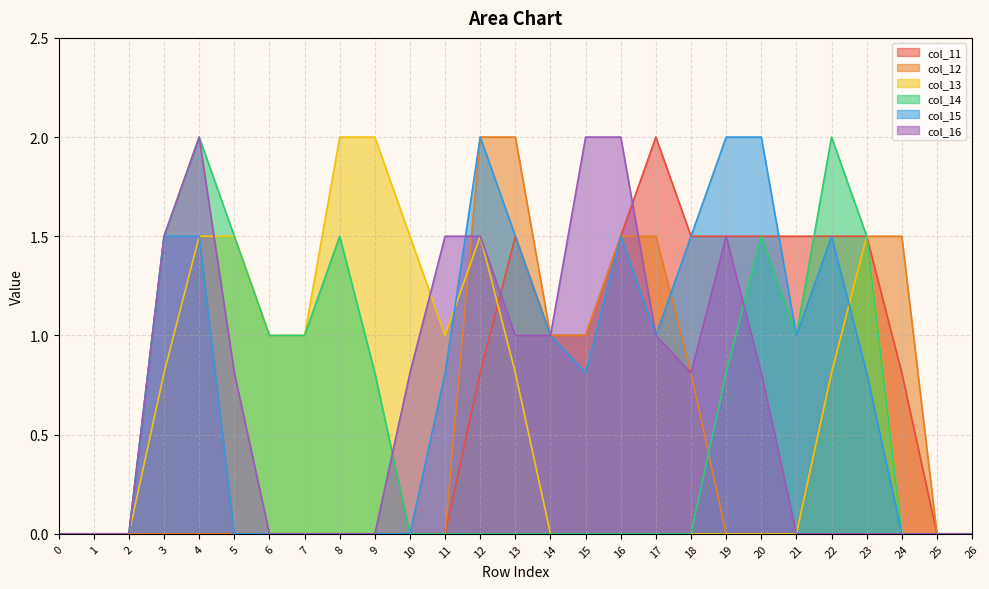

Reading right to left, what are all the values shown in this chart?

col_11: 26=0.0	25=0.0	24=0.8	23=1.5	22=1.5	21=1.5	20=1.5	19=1.5	18=1.5	17=2.0	16=1.5	15=1.0	14=1.0	13=1.5	12=0.8	11=0.0	10=0.0	9=0.0	8=0.0	7=0.0	6=0.0	5=0.0	4=0.0	3=0.0	2=0.0	1=0.0	0=0.0
col_12: 26=0.0	25=0.0	24=1.5	23=1.5	22=0.8	21=0.0	20=0.0	19=0.0	18=0.8	17=1.5	16=1.5	15=1.0	14=1.0	13=2.0	12=2.0	11=0.0	10=0.0	9=0.0	8=0.0	7=0.0	6=0.0	5=0.0	4=0.0	3=0.0	2=0.0	1=0.0	0=0.0
col_13: 26=0.0	25=0.0	24=0.0	23=1.5	22=0.8	21=0.0	20=0.0	19=0.0	18=0.0	17=0.0	16=0.0	15=0.0	14=0.0	13=0.8	12=1.5	11=1.0	10=1.5	9=2.0	8=2.0	7=1.0	6=1.0	5=1.5	4=1.5	3=0.8	2=0.0	1=0.0	0=0.0
col_14: 26=0.0	25=0.0	24=0.0	23=1.5	22=2.0	21=1.0	20=1.5	19=0.8	18=0.0	17=0.0	16=0.0	15=0.0	14=0.0	13=0.0	12=0.0	11=0.0	10=0.0	9=0.8	8=1.5	7=1.0	6=1.0	5=1.5	4=2.0	3=1.5	2=0.0	1=0.0	0=0.0
col_15: 26=0.0	25=0.0	24=0.0	23=0.8	22=1.5	21=1.0	20=2.0	19=2.0	18=1.5	17=1.0	16=1.5	15=0.8	14=1.0	13=1.5	12=2.0	11=0.8	10=0.0	9=0.0	8=0.0	7=0.0	6=0.0	5=0.0	4=1.5	3=1.5	2=0.0	1=0.0	0=0.0
col_16: 26=0.0	25=0.0	24=0.0	23=0.0	22=0.0	21=0.0	20=0.8	19=1.5	18=0.8	17=1.0	16=2.0	15=2.0	14=1.0	13=1.0	12=1.5	11=1.5	10=0.8	9=0.0	8=0.0	7=0.0	6=0.0	5=0.8	4=2.0	3=1.5	2=0.0	1=0.0	0=0.0